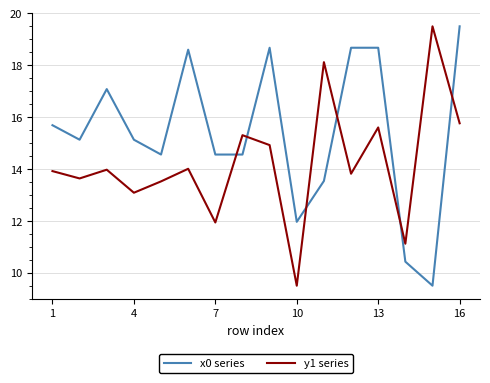

What is the smallest value displayed?

9.5